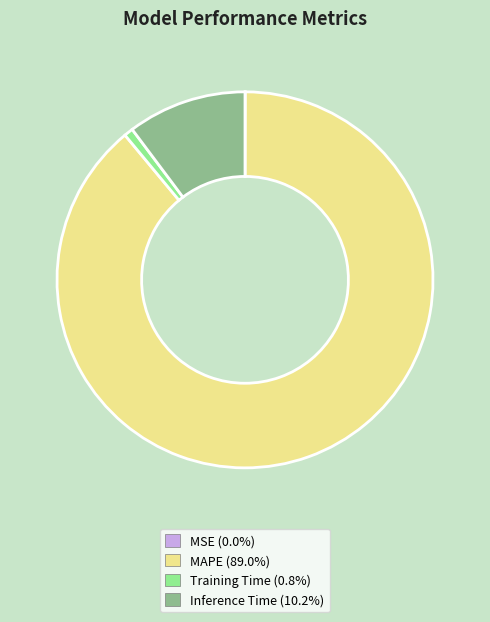

Combined, do Training Time (0.8%) and Inference Time (10.2%) account for over 50%?

No